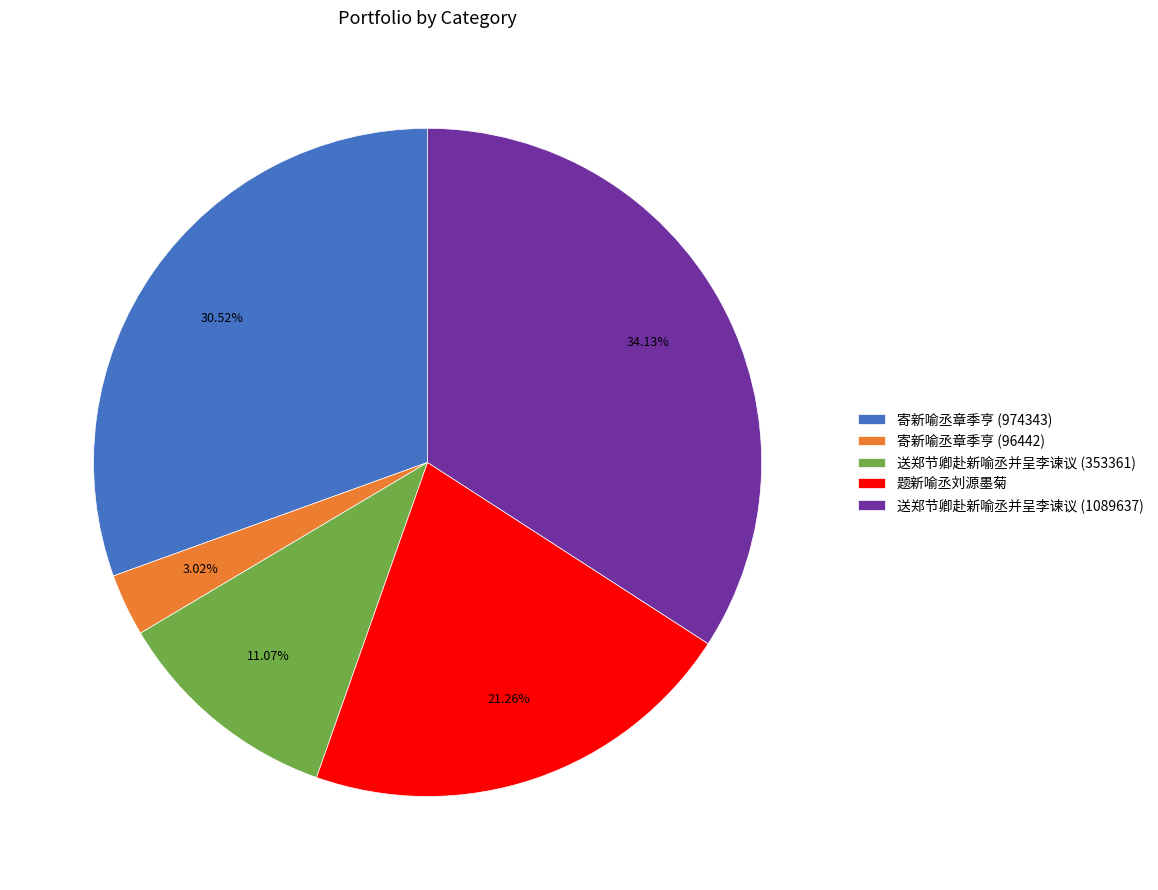

Does any single category account for the majority?

No